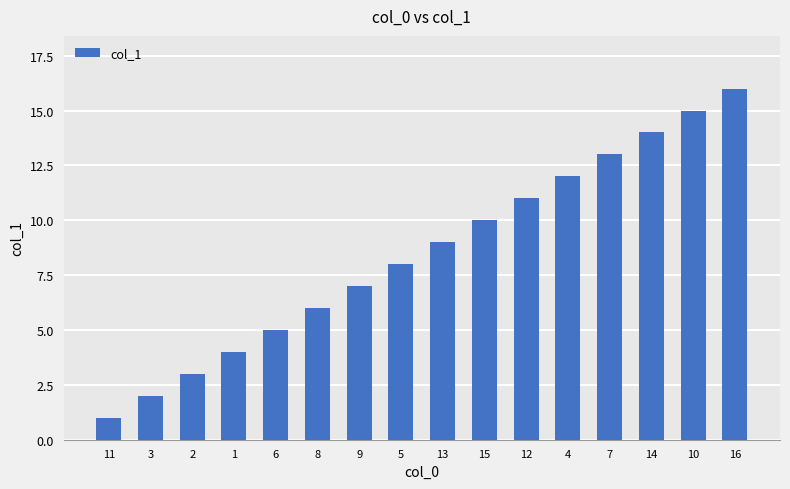

Between 12 and 8, which is larger?

12